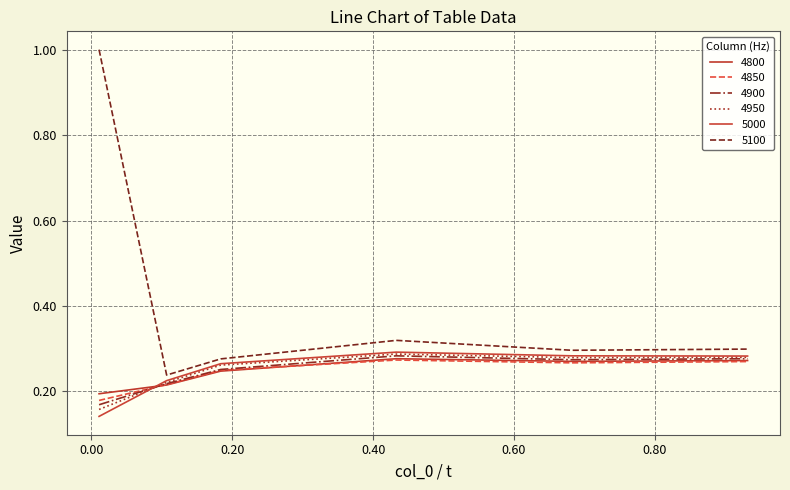

What is the difference between the maximum and second lowest values in the 4900 series?

0.1